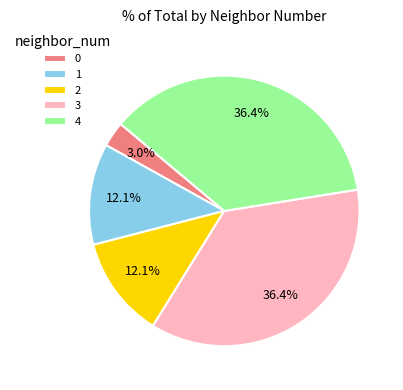

Is the sum of 2 and 0 greater than half?

No